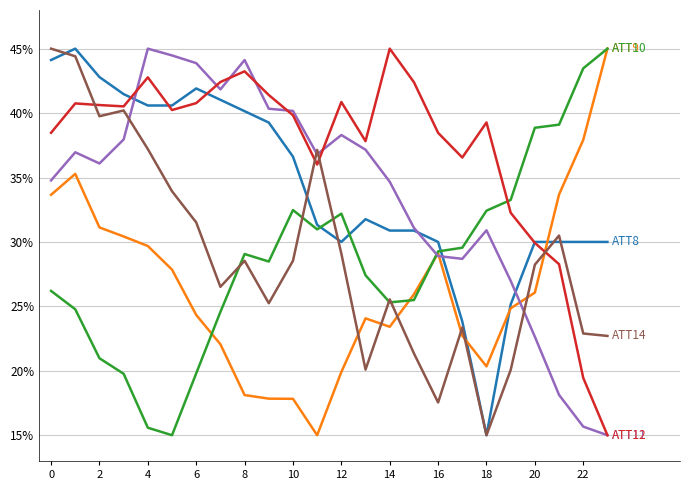

What is the minimum value shown in the chart?

15.0